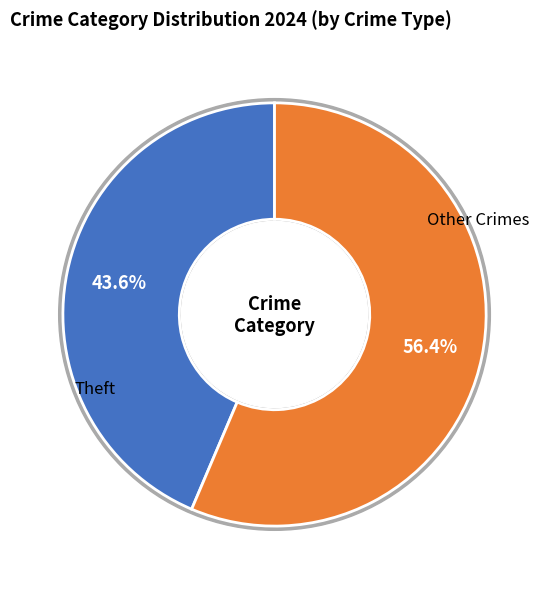

True or false: Aggravated Assault accounts for 2% of the total.

False